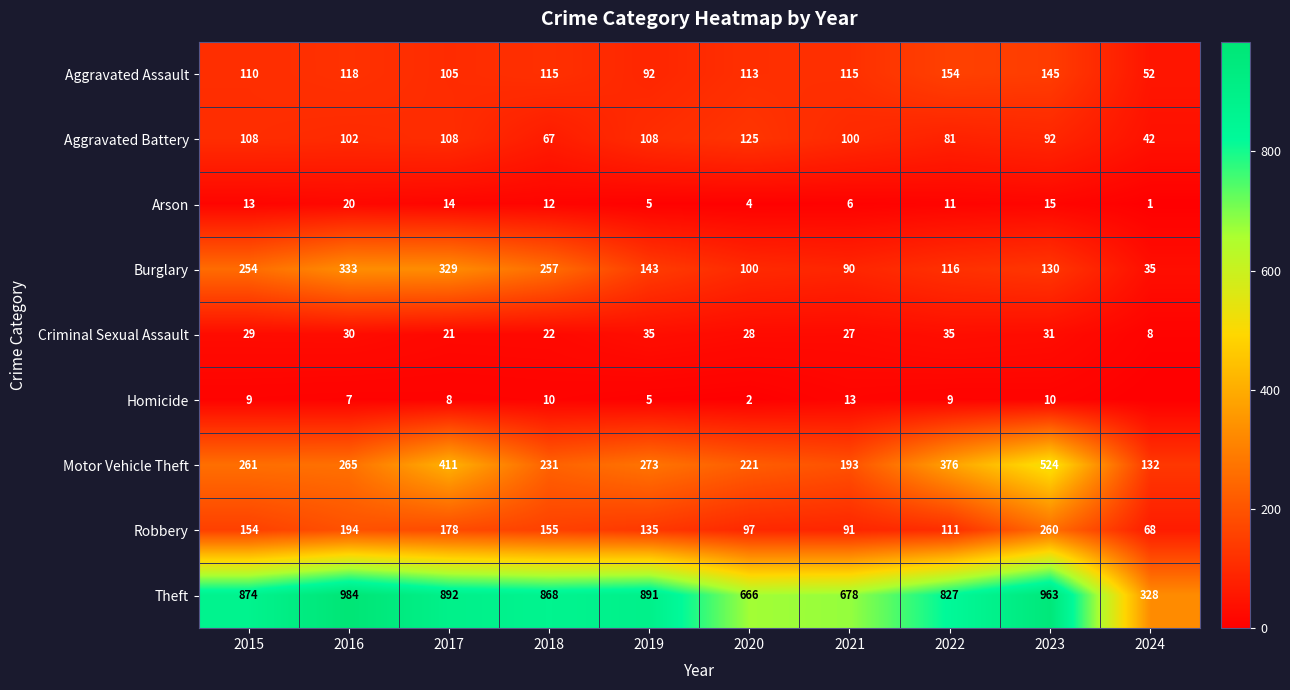

How many distinct data groups are displayed?

9